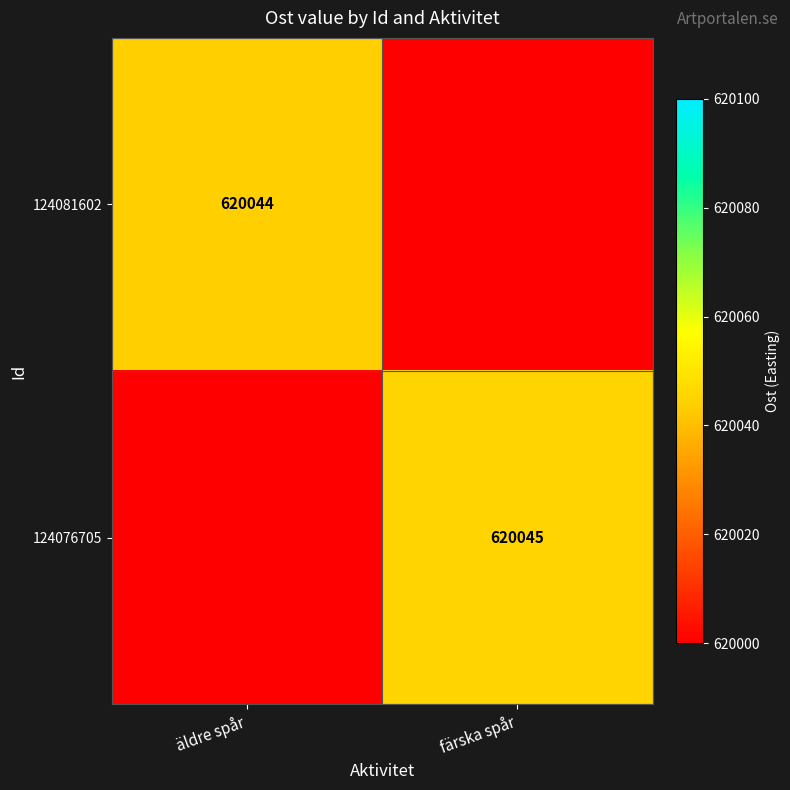

The 124076705 series shows 176629 at färska spår. True or false?

False